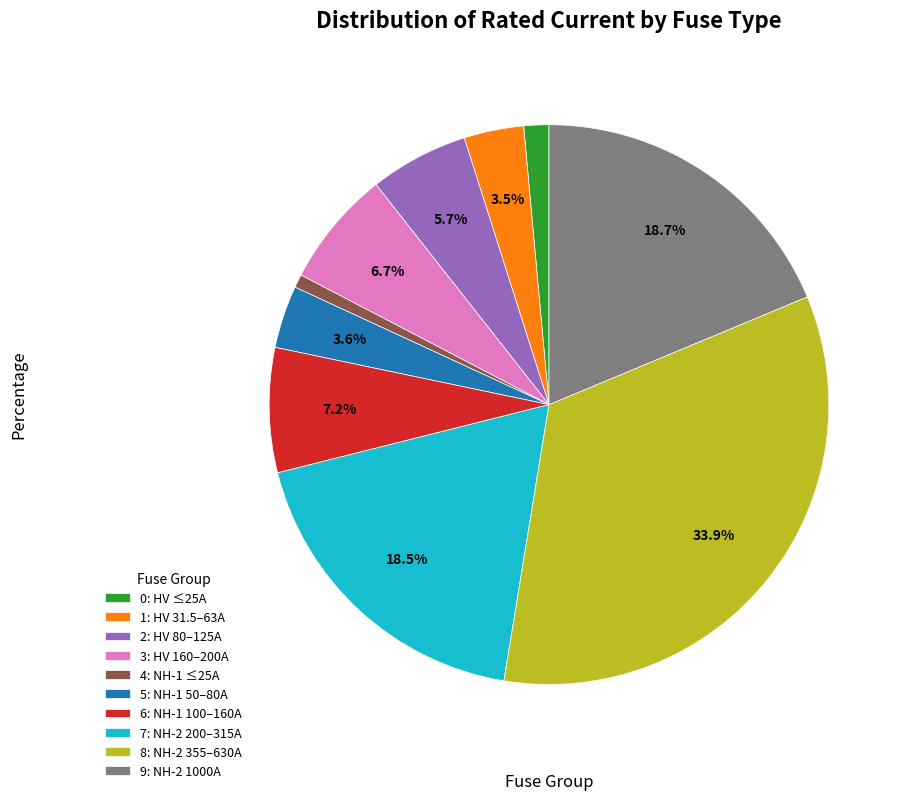

Is 8: NH-2 355–630A the majority of the pie?

No